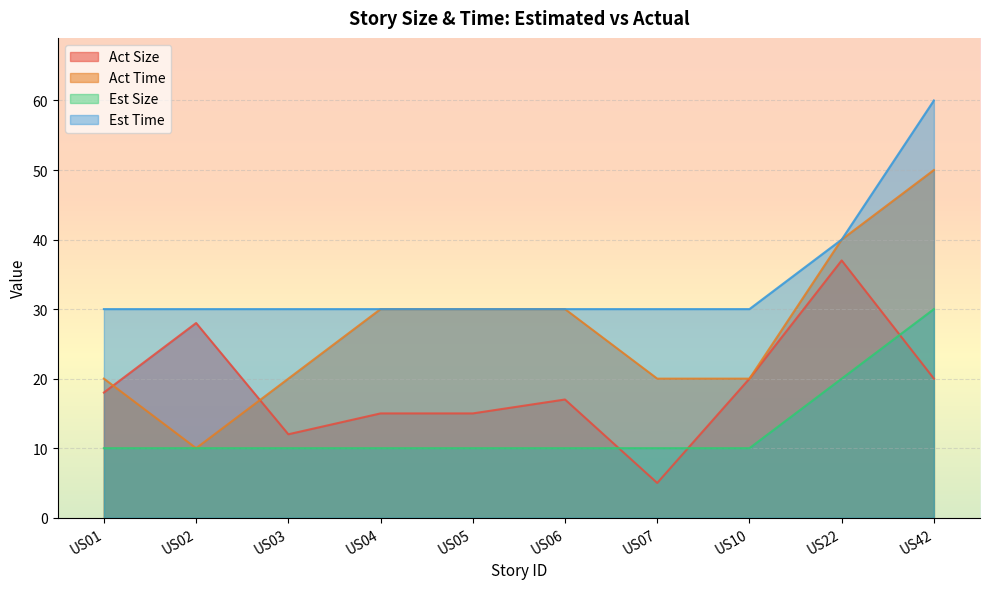

At US05, list the series in order from largest to smallest.

Act Time, Est Time, Act Size, Est Size